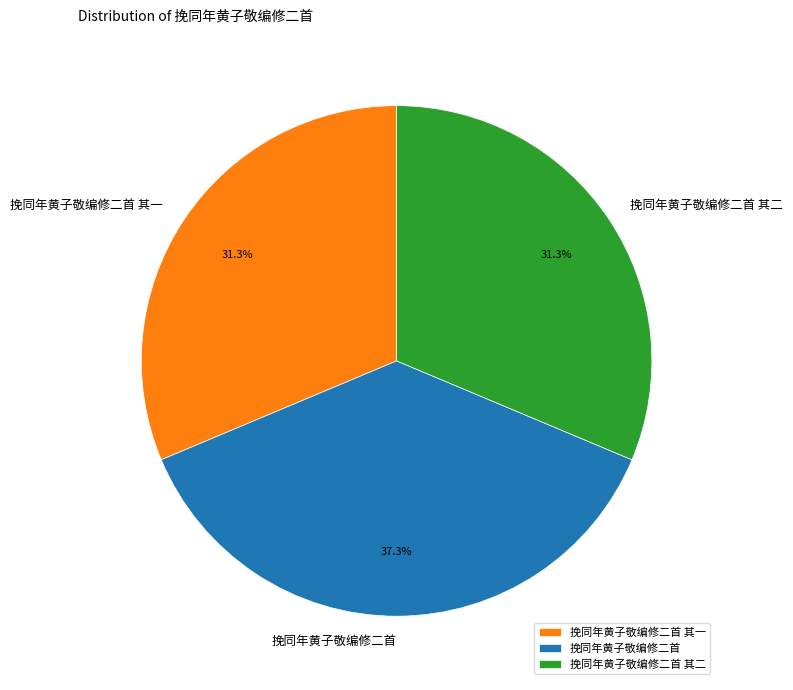

Combined, what portion of the pie is 挽同年黄子敬编修二首 and 挽同年黄子敬编修二首 其一?

68.7%